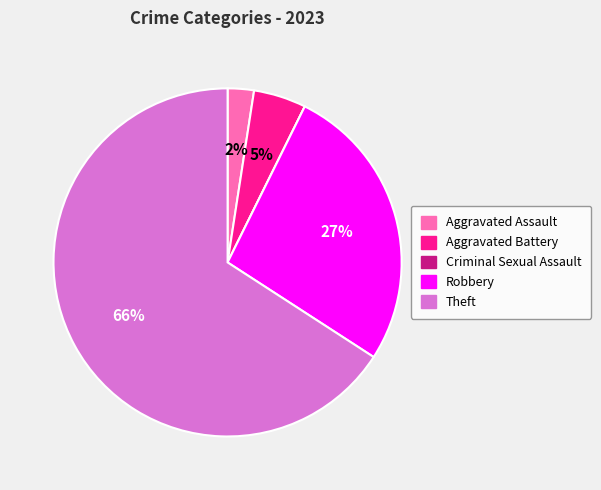

To the nearest percent, what portion does Aggravated Assault represent?

2%